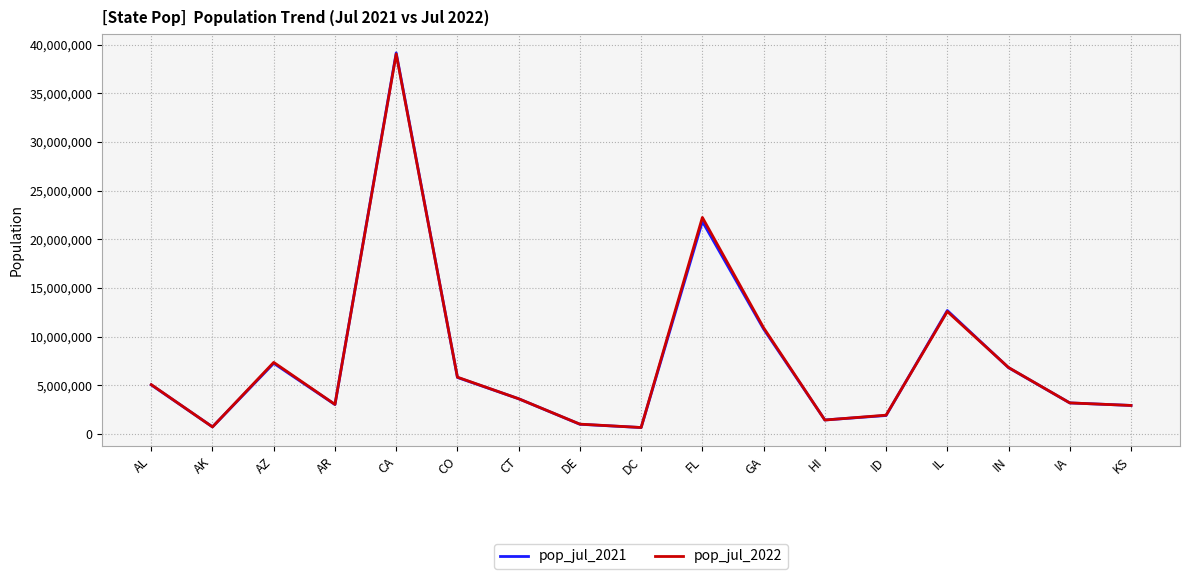

What is the spread (max minus min) of values at IN?

19505